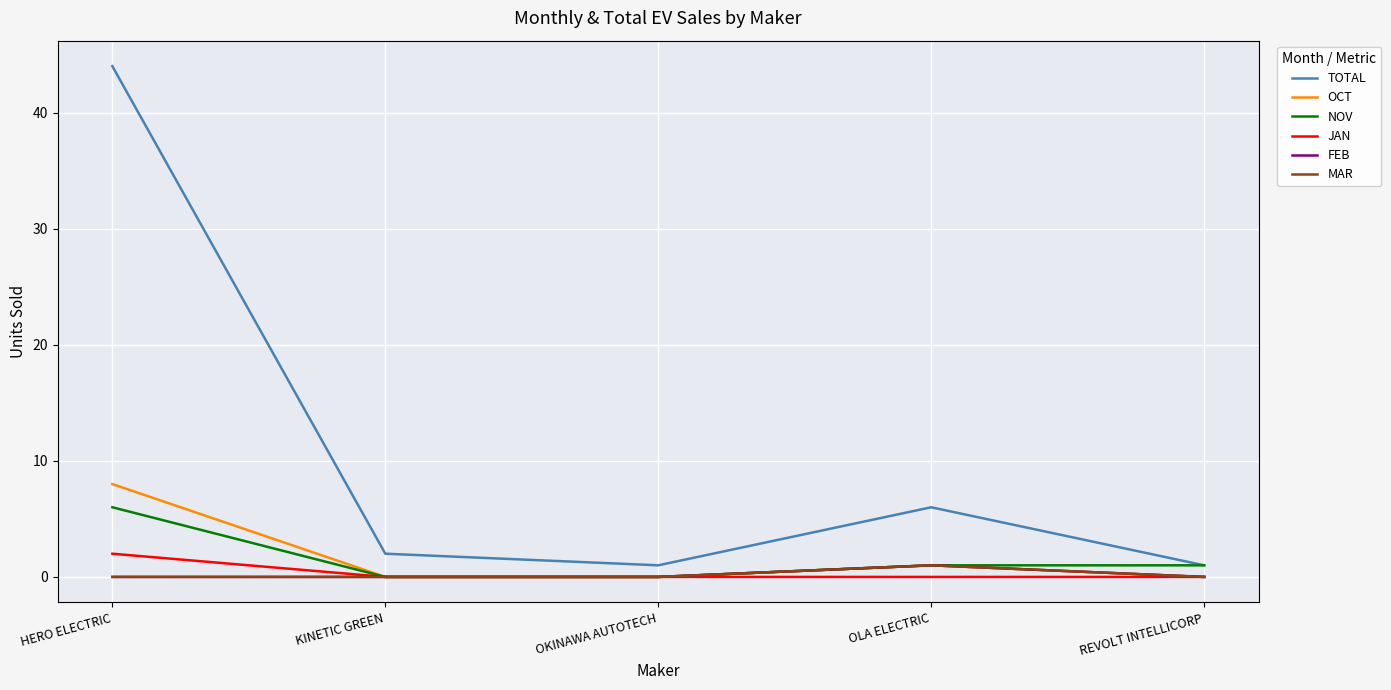

What is the difference between the maximum and minimum values in the NOV series?

6